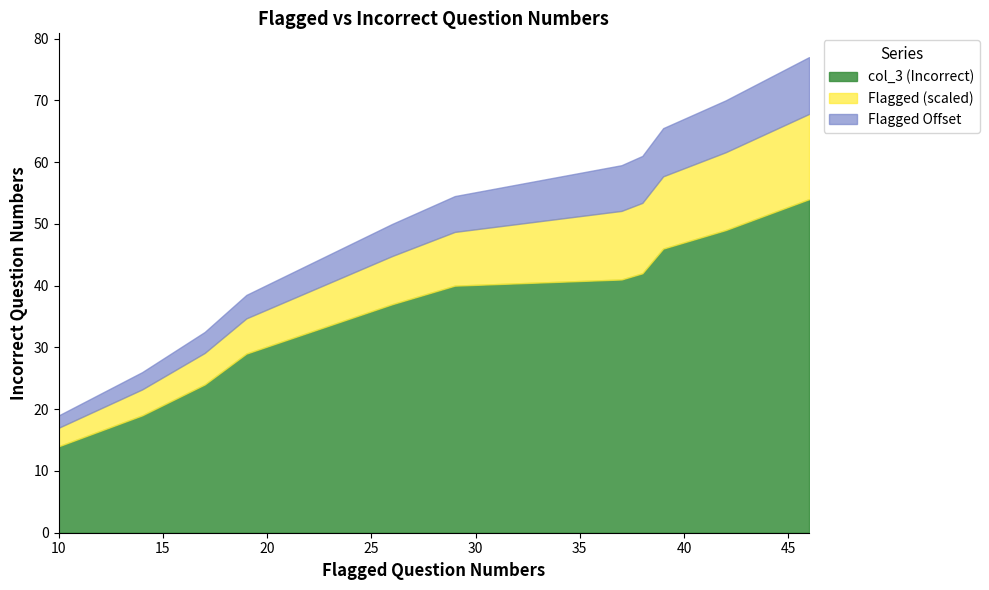

Reading left to right, transcribe all the data shown in this chart.

10=14	14=19	17=24	19=29	26=37	29=40	37=41	38=42	39=46	42=49	46=54